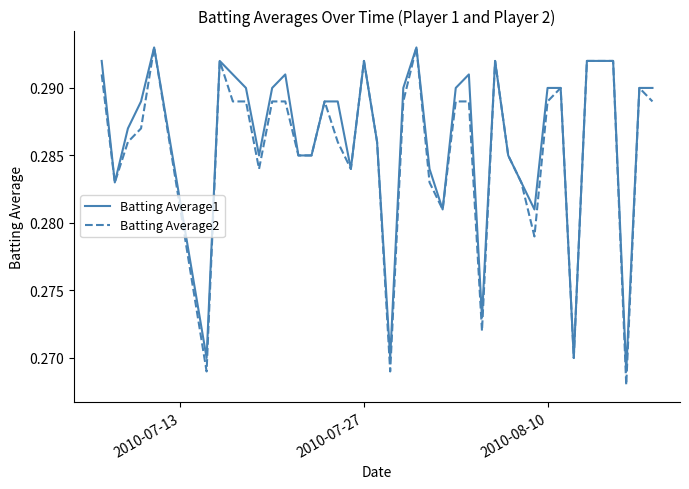

Which series has the widest spread of values?

Batting Average2